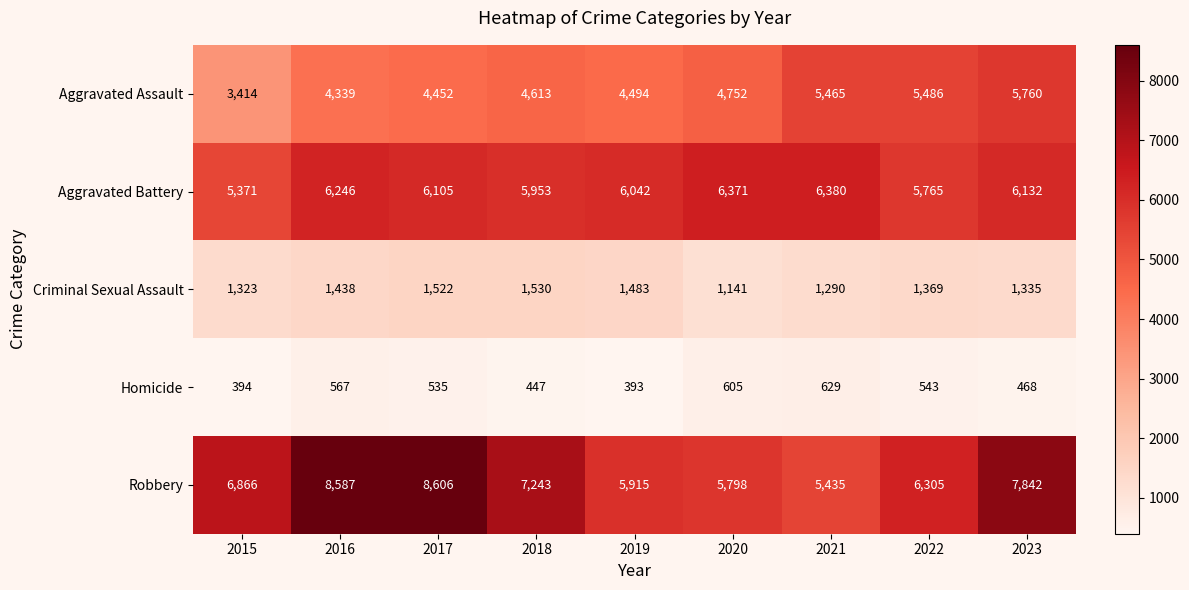

The value of Aggravated Battery at 2021 is 1559. True or false?

False